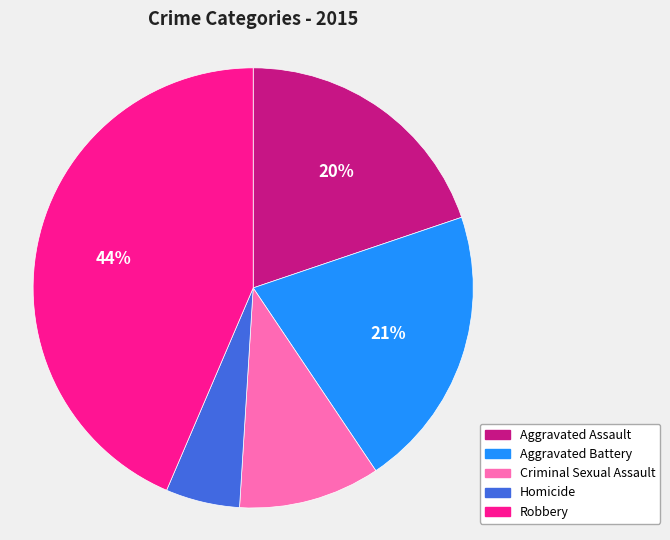

To the nearest percent, what portion does Homicide represent?

5%